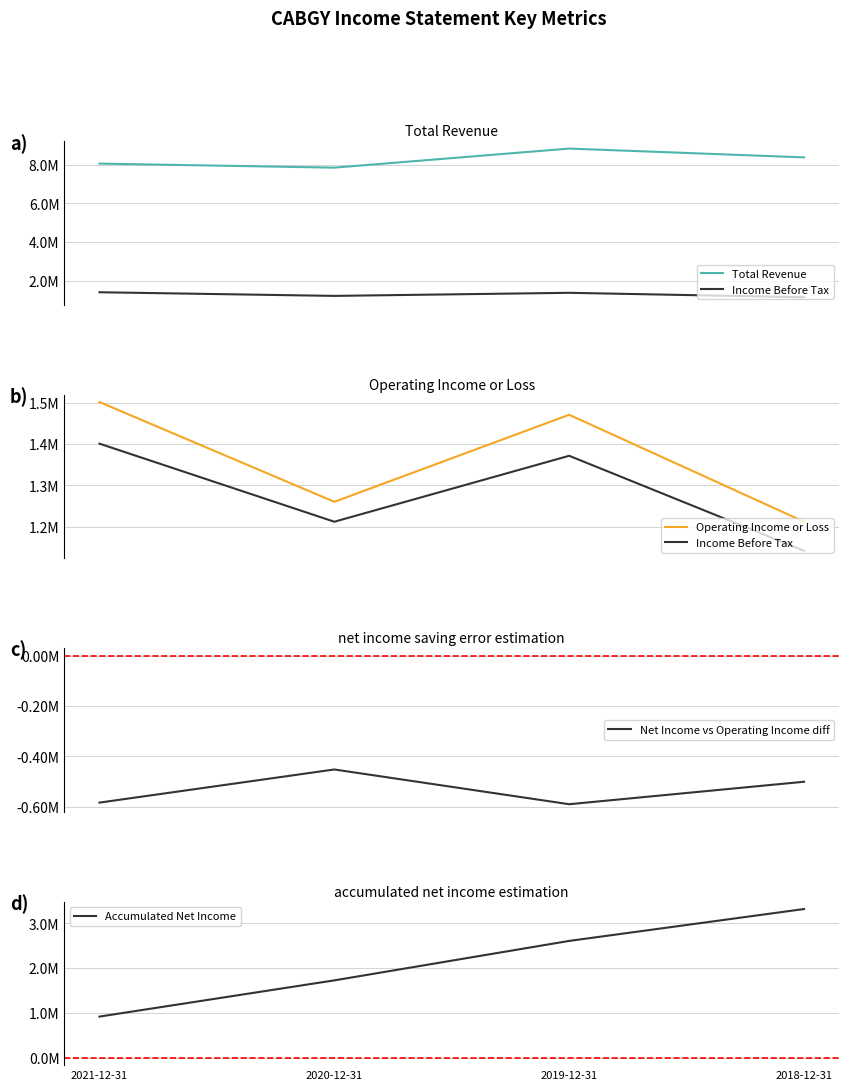

Is the value of Income Before Tax at 2020-12-31 greater than the value of Total Revenue at 2019-12-31?

No